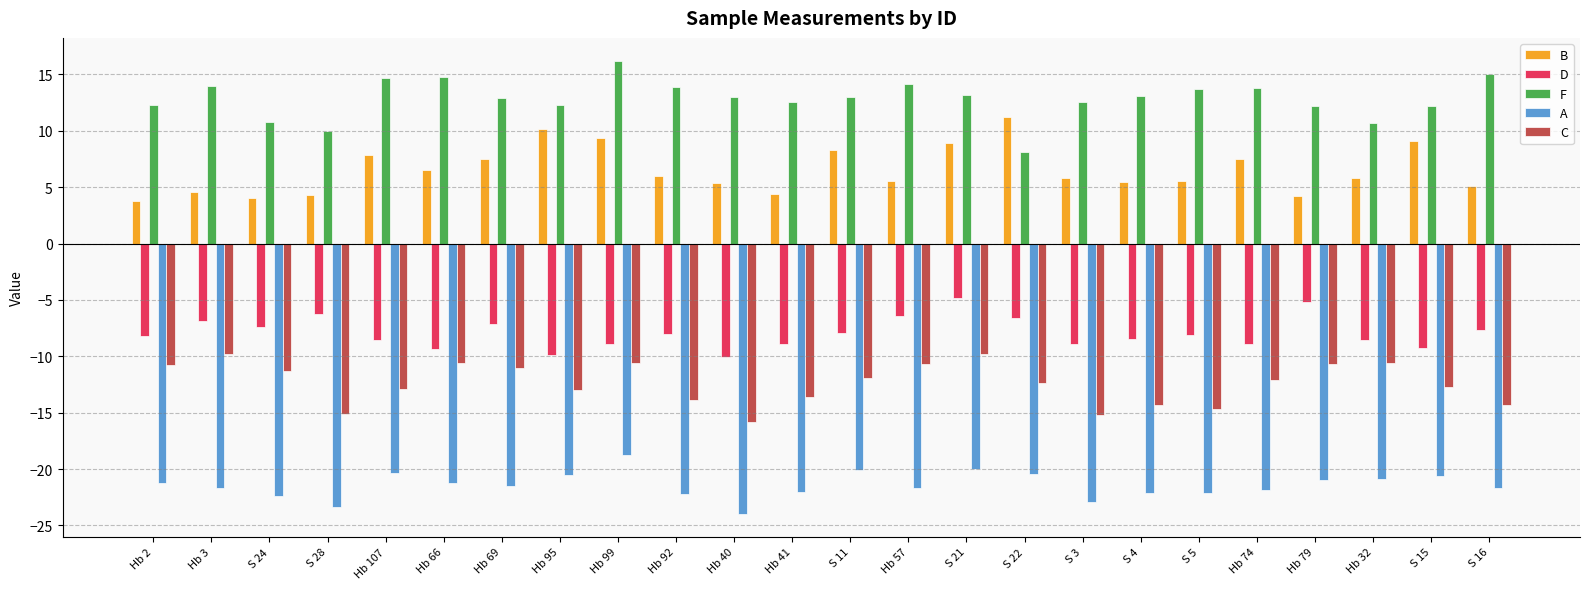

Which series has the largest total across all categories?

F